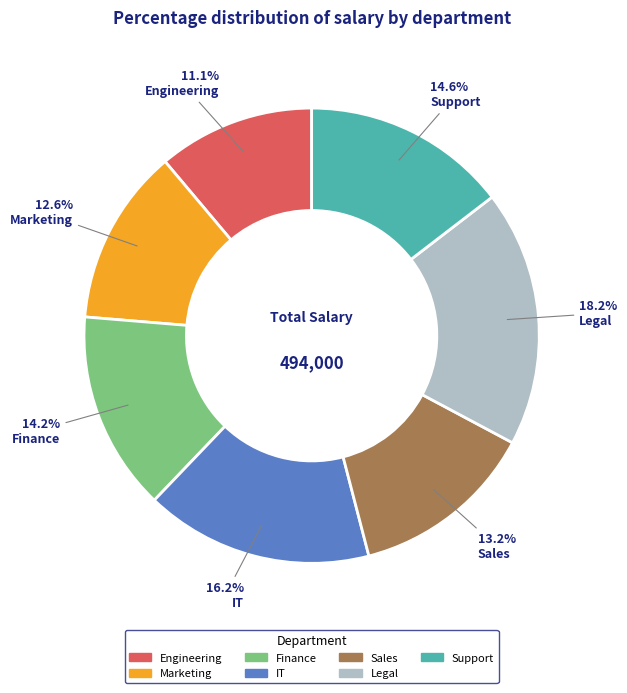

What is the ratio of the value at IT to the value at Legal?

0.9